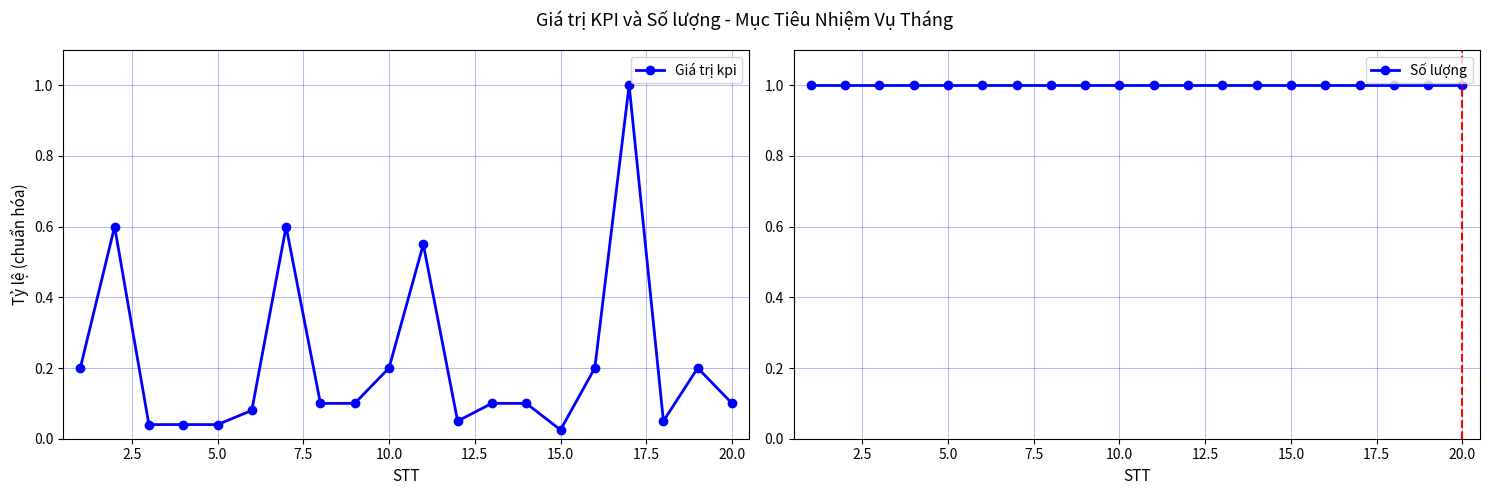

Is the value of Số lượng at 20.0 greater than the value of Giá trị kpi at 17.5?

Yes